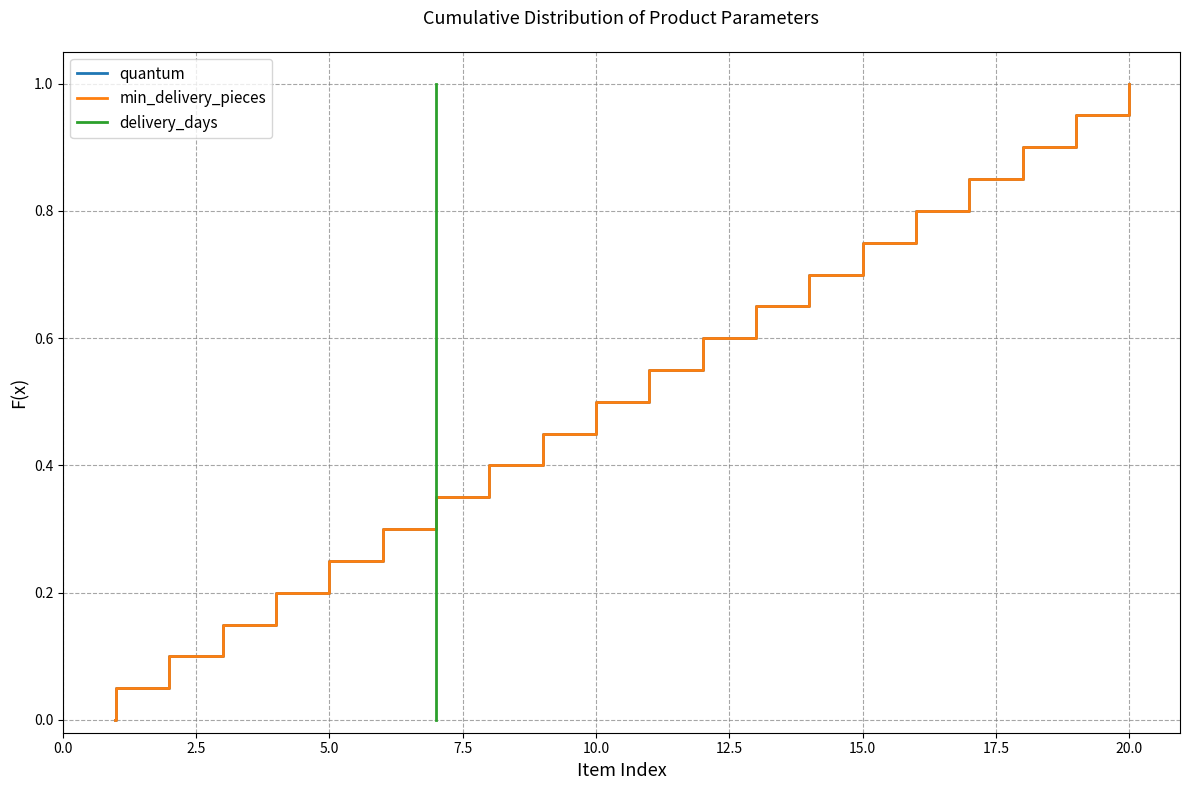

What is the difference between the min_delivery_pieces values at 15 and 19?

0.2